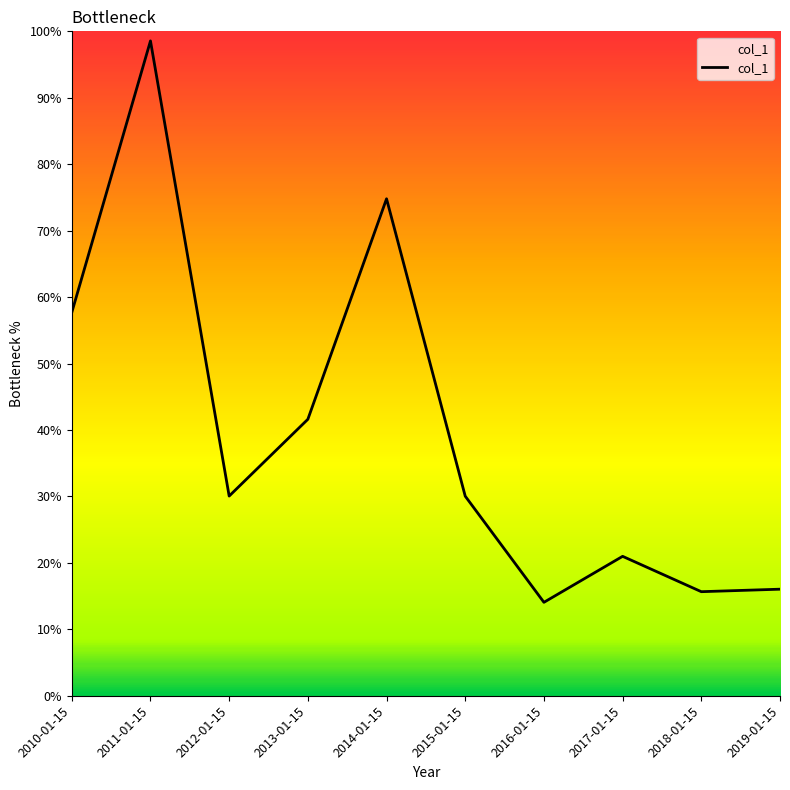

Does the chart have visible grid lines?

No